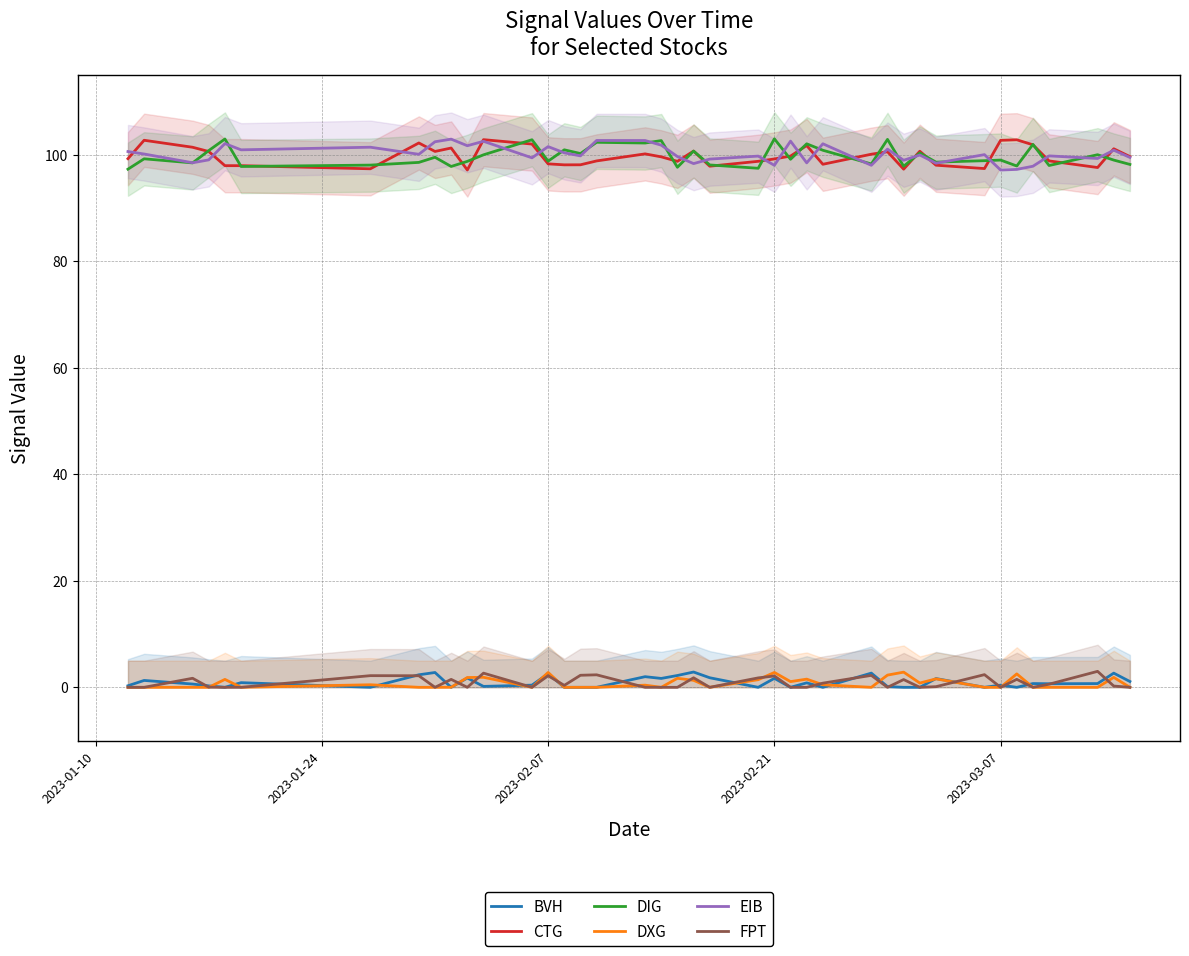

Which has a higher value, 11 or 25?

25